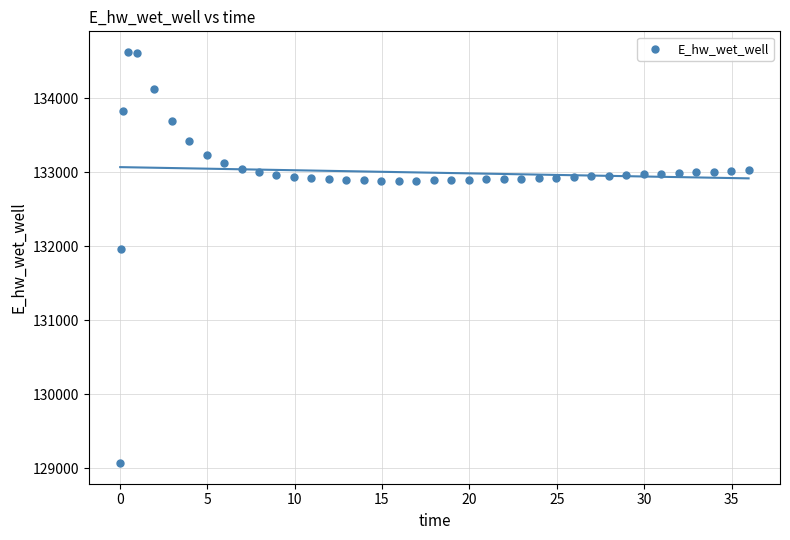

What is the range of X values (max minus min)?

35.9